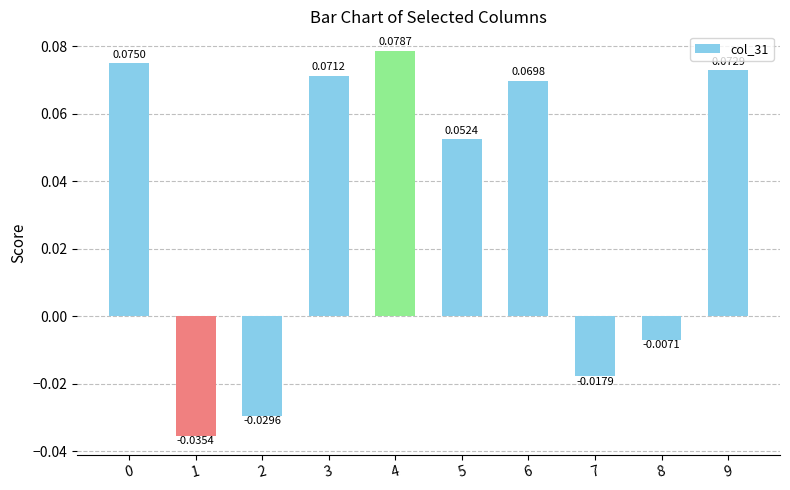

How many negative values are there?

4